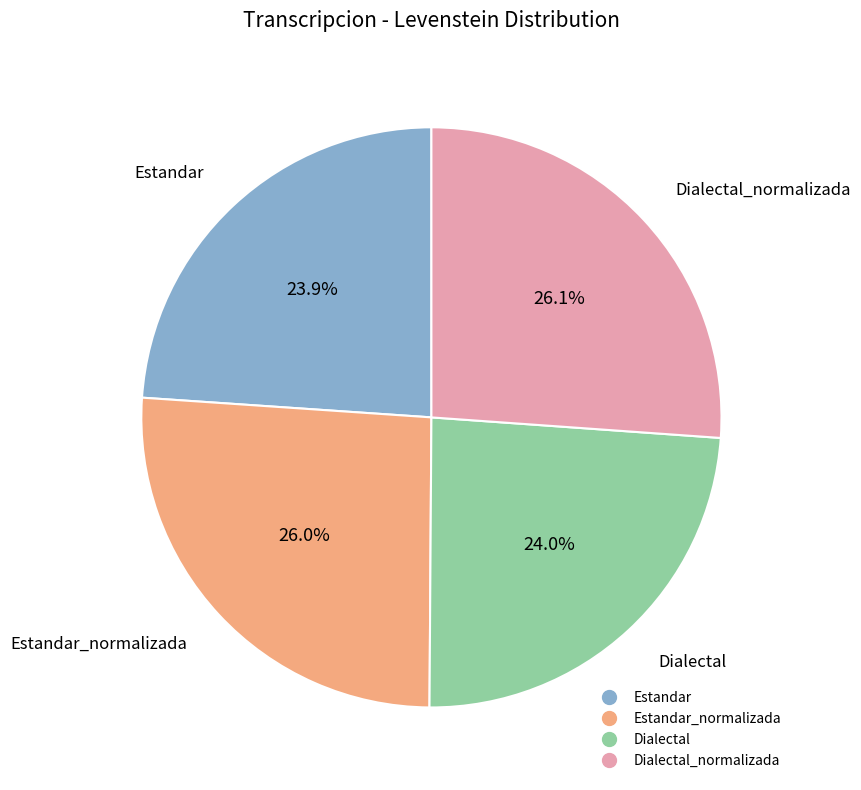

Count the number of slices in the pie.

4